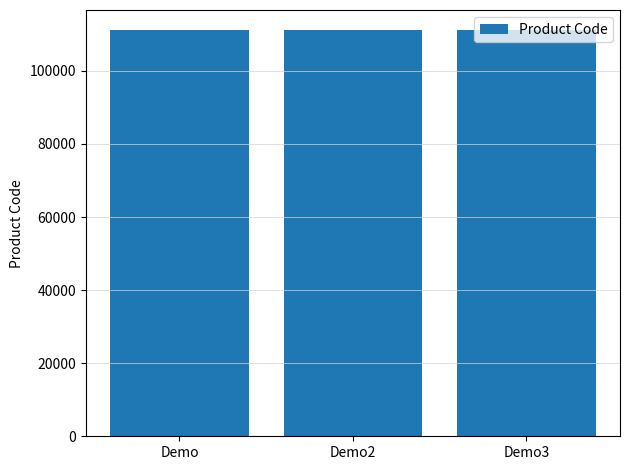

Read the value at Demo.

111111